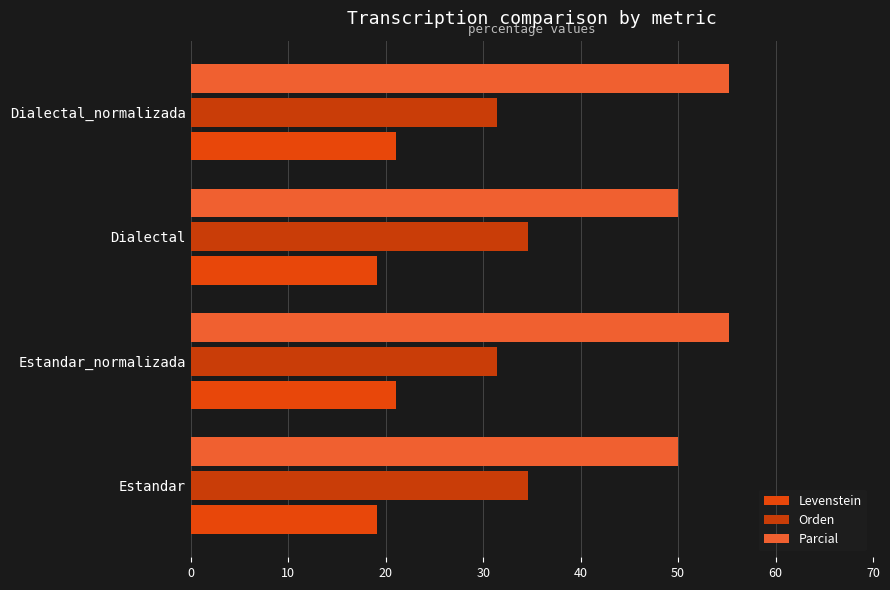

What is the difference between the maximum and minimum values in the Parcial series?

5.2